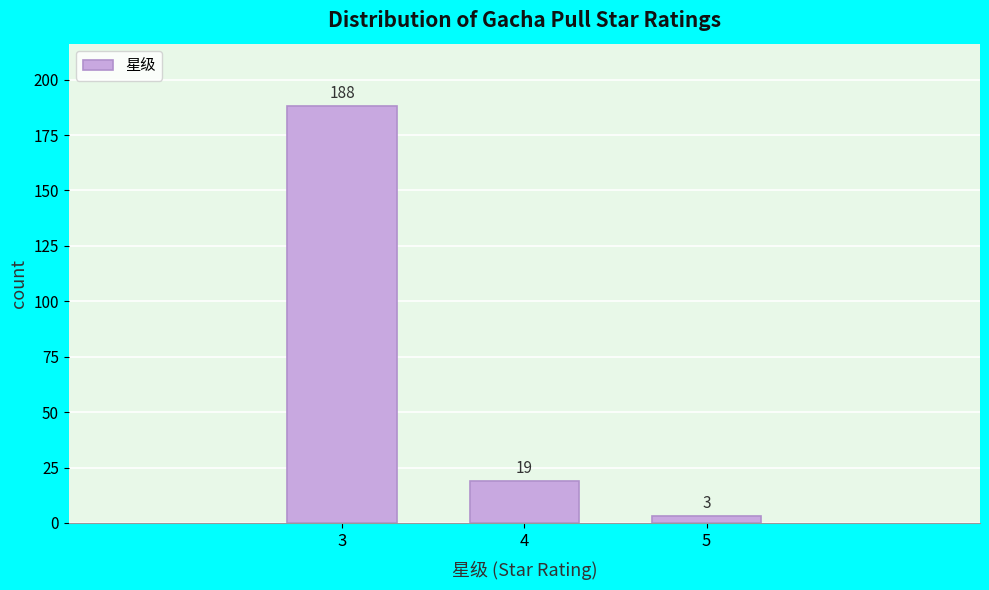

Reading left to right, what are all the values shown in this chart?

188	19	3